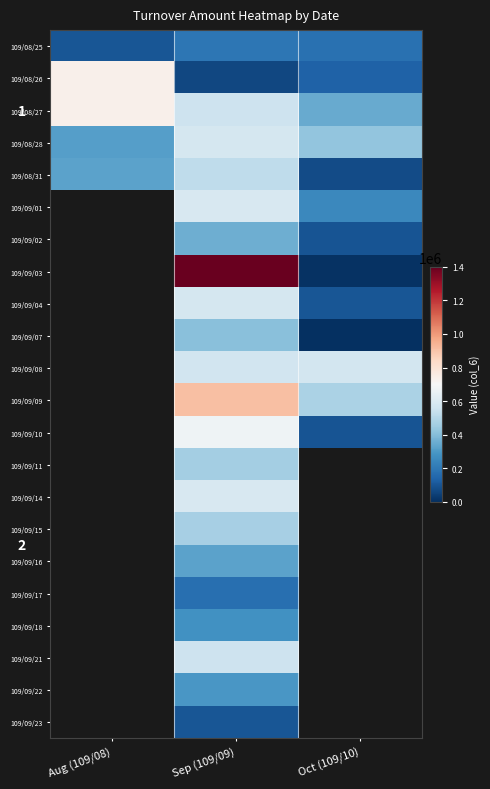

What is the total value across all series at Sep (109/09)?

10621830.0